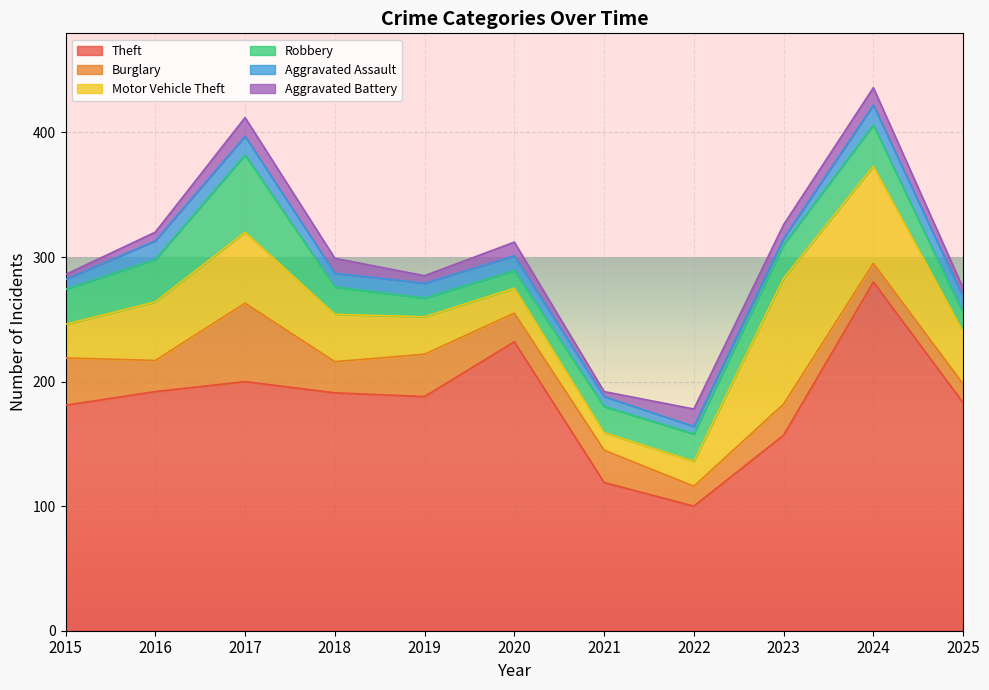

What are all the series names shown in the legend?

Theft, Burglary, Motor Vehicle Theft, Robbery, Aggravated Assault, Aggravated Battery